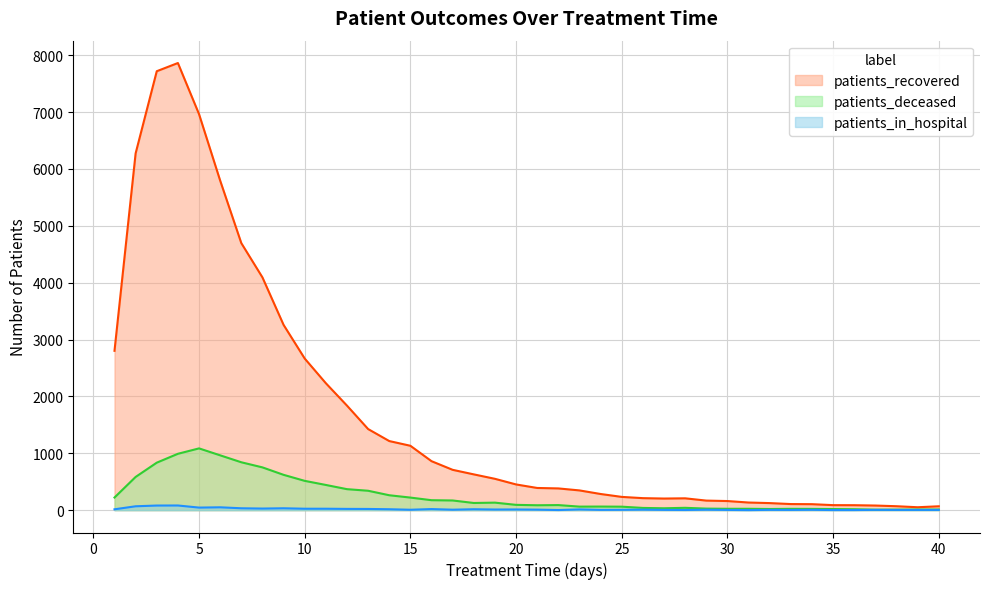

The value of patients_recovered at 9 is 3258. True or false?

True